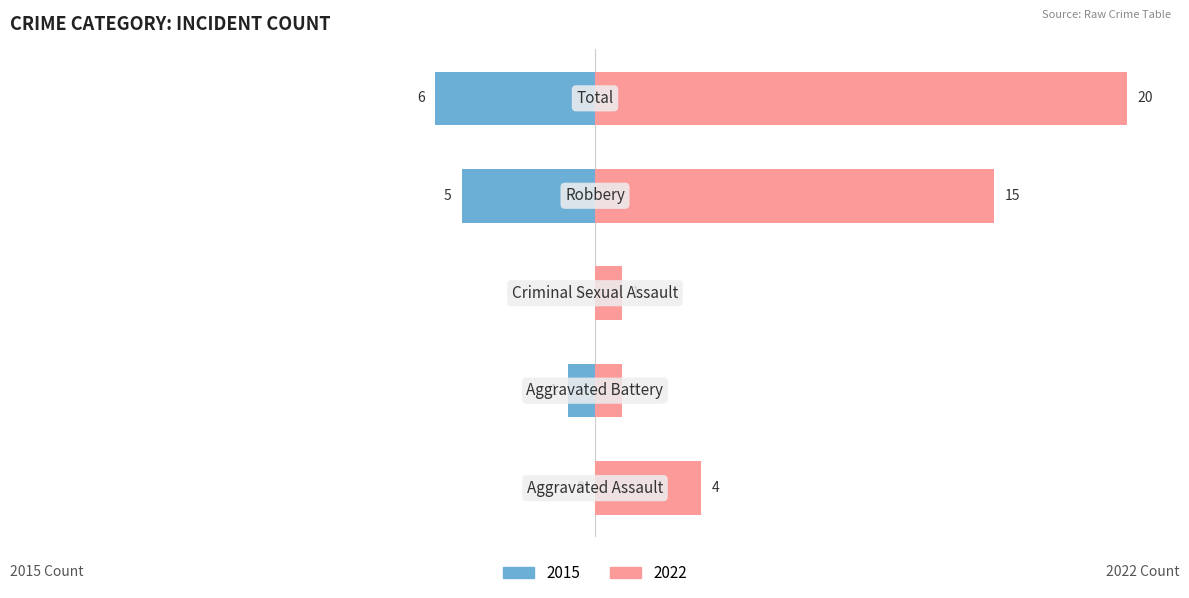

Is it true that Right equals 5 at Robbery?

False